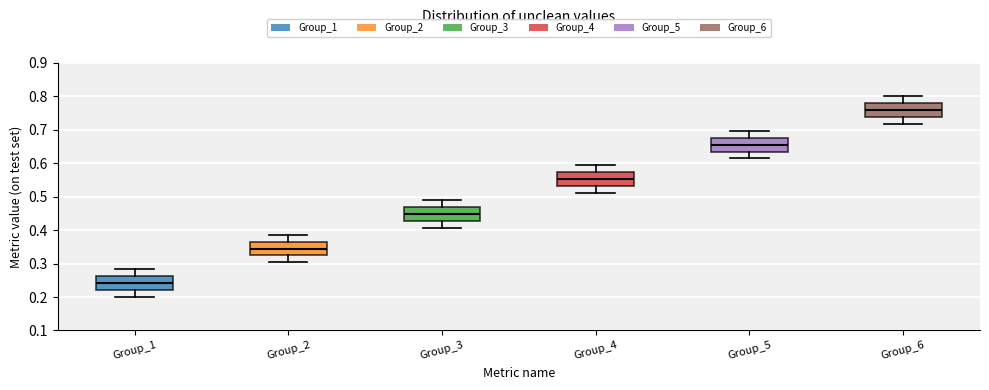

Reading left to right, transcribe this box plot: for each box, give where its median line is, the range the box spans, and where its two whiskers end, as read against the y-axis. The values are not printed on the chart, so give them approximately, as read against the axis.

Group_1: median 0.24, box 0.22 to 0.26, whiskers 0.20 to 0.28
Group_2: median 0.34, box 0.32 to 0.37, whiskers 0.30 to 0.39
Group_3: median 0.45, box 0.43 to 0.47, whiskers 0.41 to 0.49
Group_4: median 0.55, box 0.53 to 0.57, whiskers 0.51 to 0.59
Group_5: median 0.66, box 0.63 to 0.68, whiskers 0.61 to 0.70
Group_6: median 0.76, box 0.74 to 0.78, whiskers 0.72 to 0.80